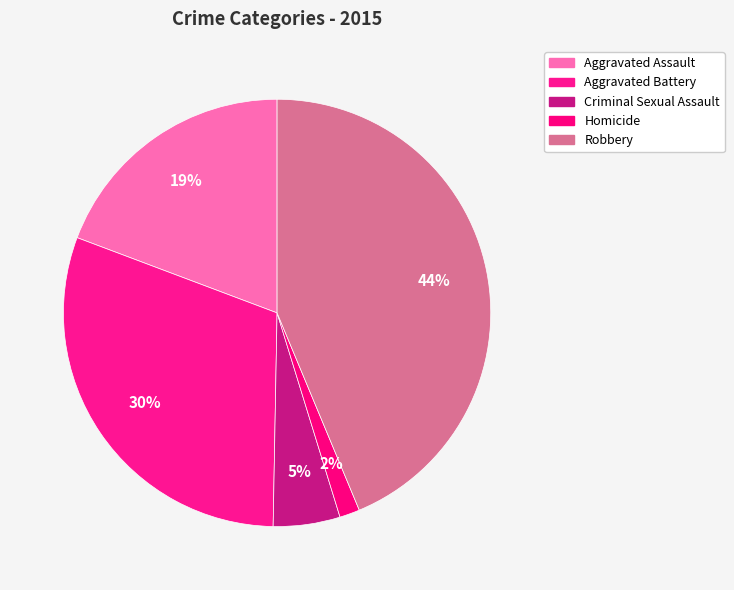

Does Robbery account for over 50% of the chart?

No